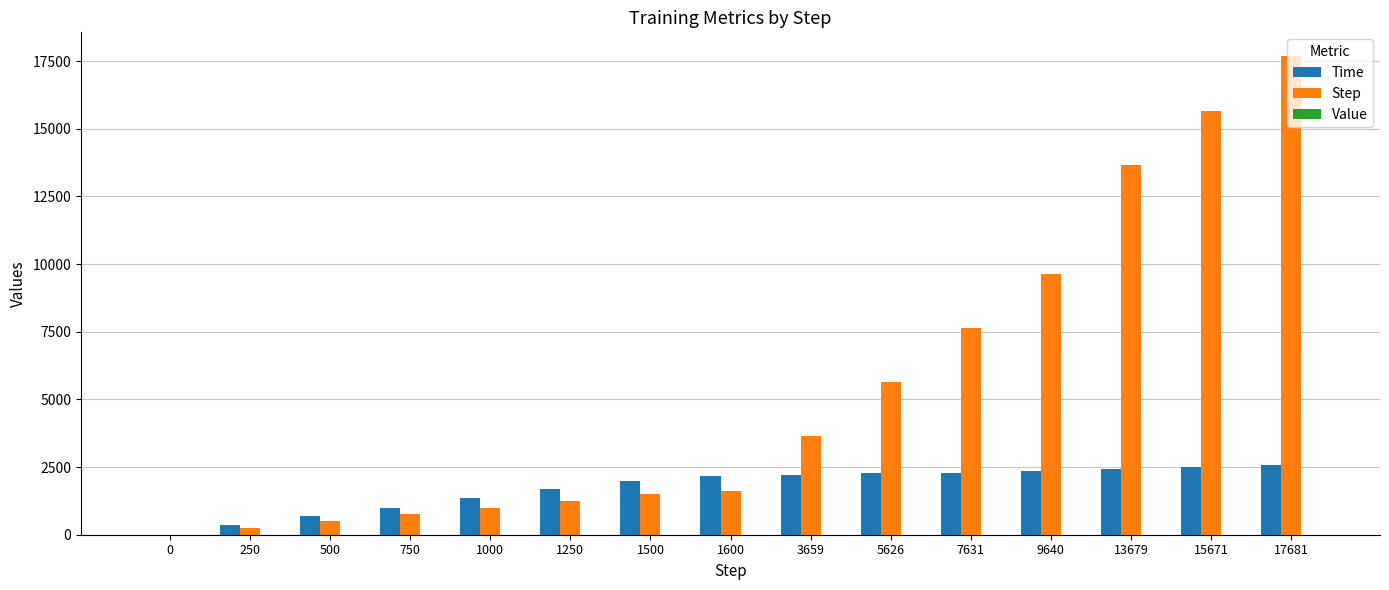

At which category is the sum across all series the highest?

17681